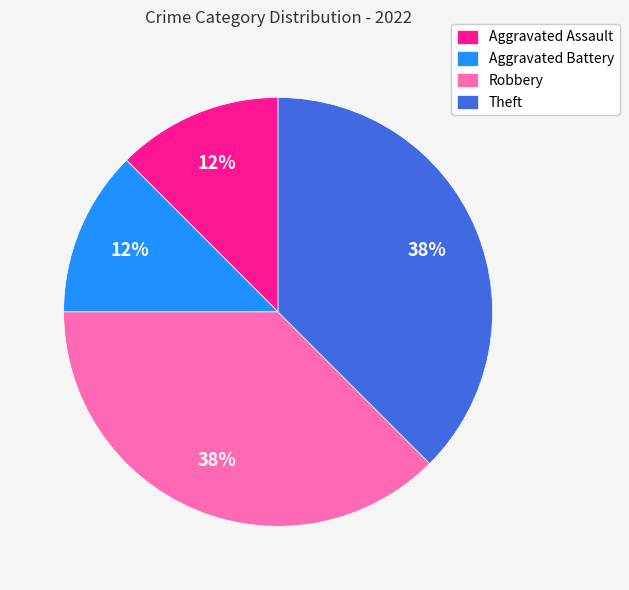

Is there a majority slice in this chart?

No